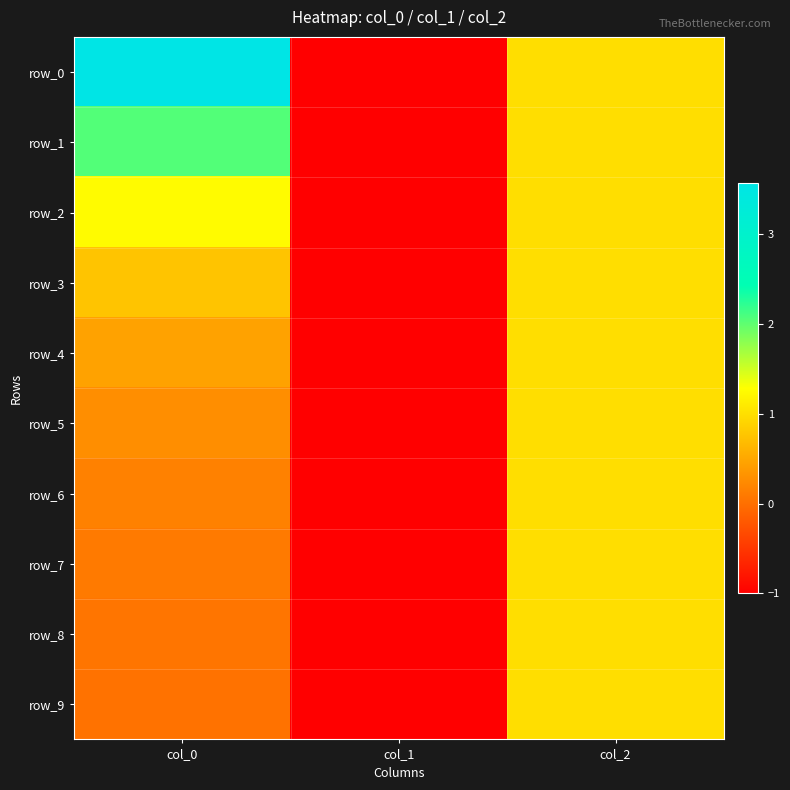

Reading left to right, transcribe all the data shown in this chart.

row_0: 3.6	-1.0	1.0
row_1: 2.1	-1.0	1.0
row_2: 1.3	-1.0	1.0
row_3: 0.8	-1.0	1.0
row_4: 0.5	-1.0	1.0
row_5: 0.3	-1.0	1.0
row_6: 0.2	-1.0	1.0
row_7: 0.1	-1.0	1.0
row_8: 0.1	-1.0	1.0
row_9: 0.0	-1.0	1.0